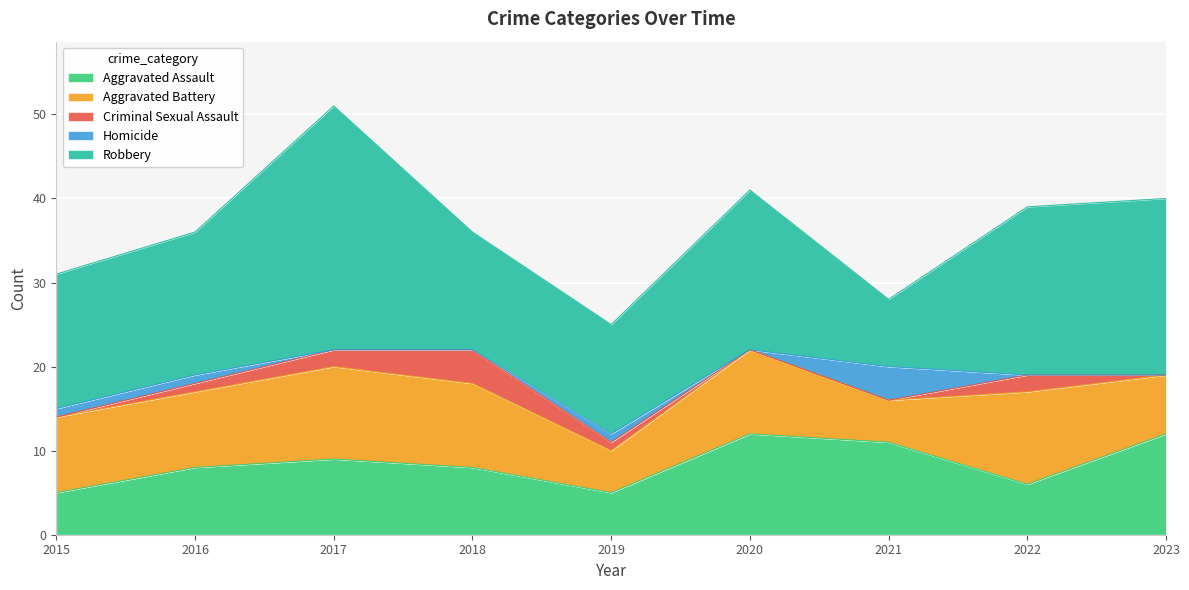

True or false: Criminal Sexual Assault has more than 2 points higher than both neighbors.

False